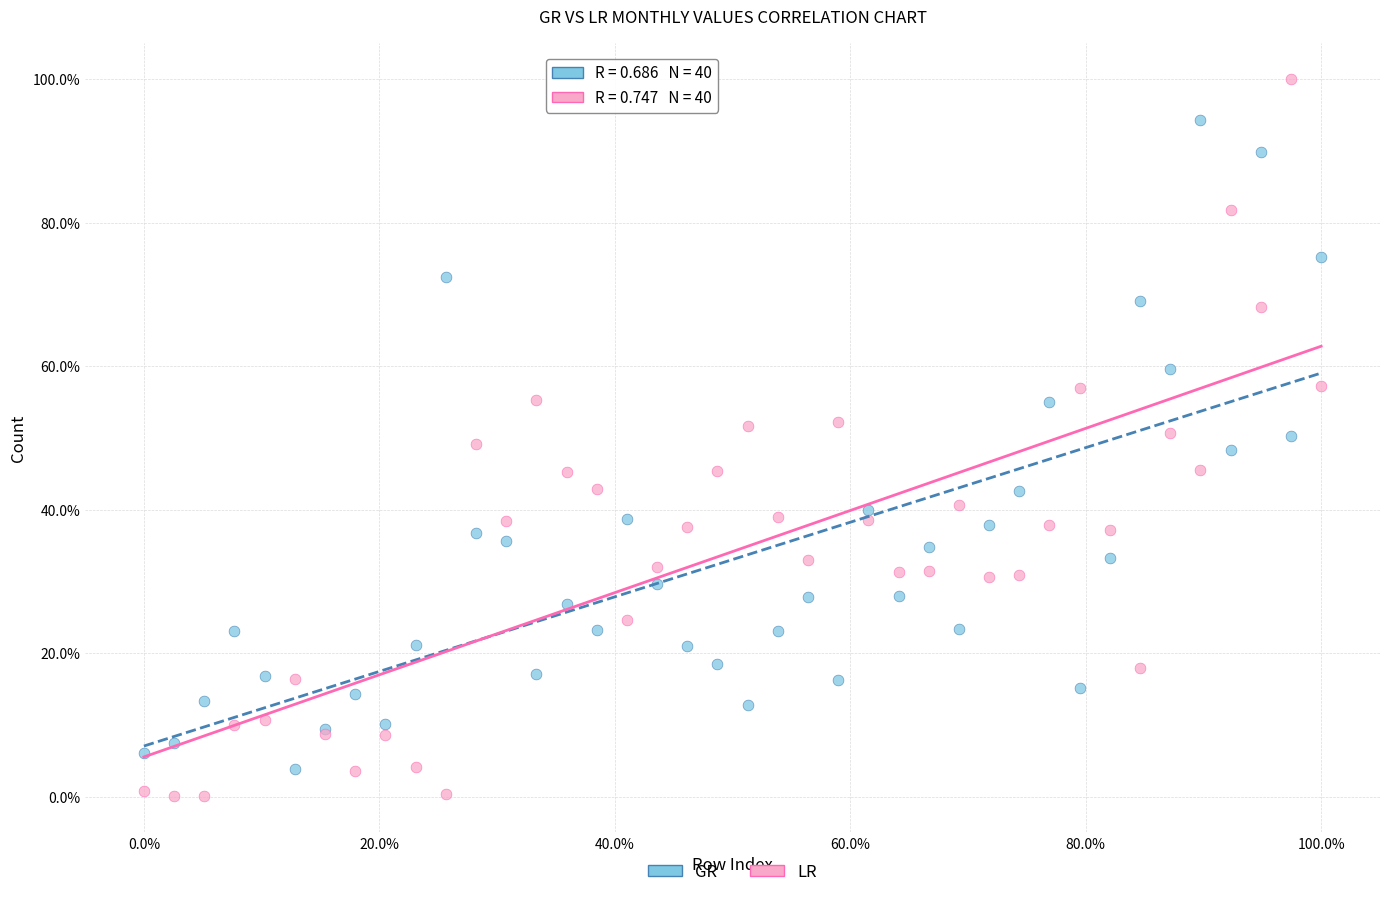

Which series has the widest spread of Y values?

LR